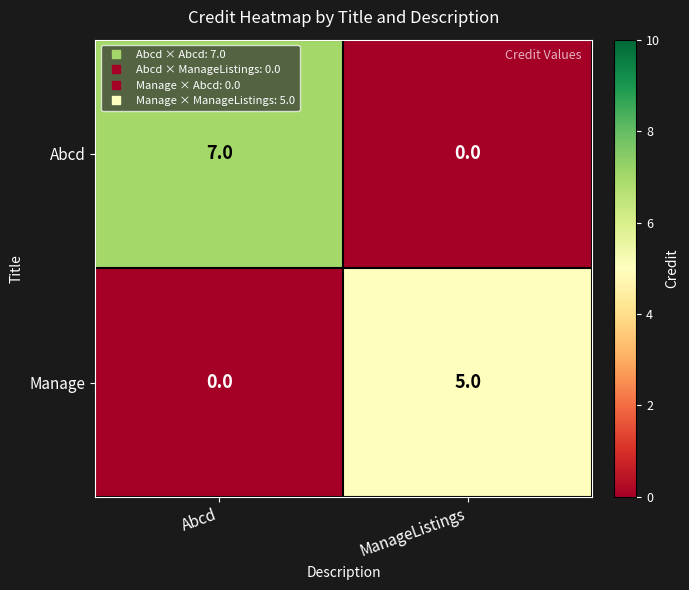

What is the spread (max minus min) of values at Abcd?

7